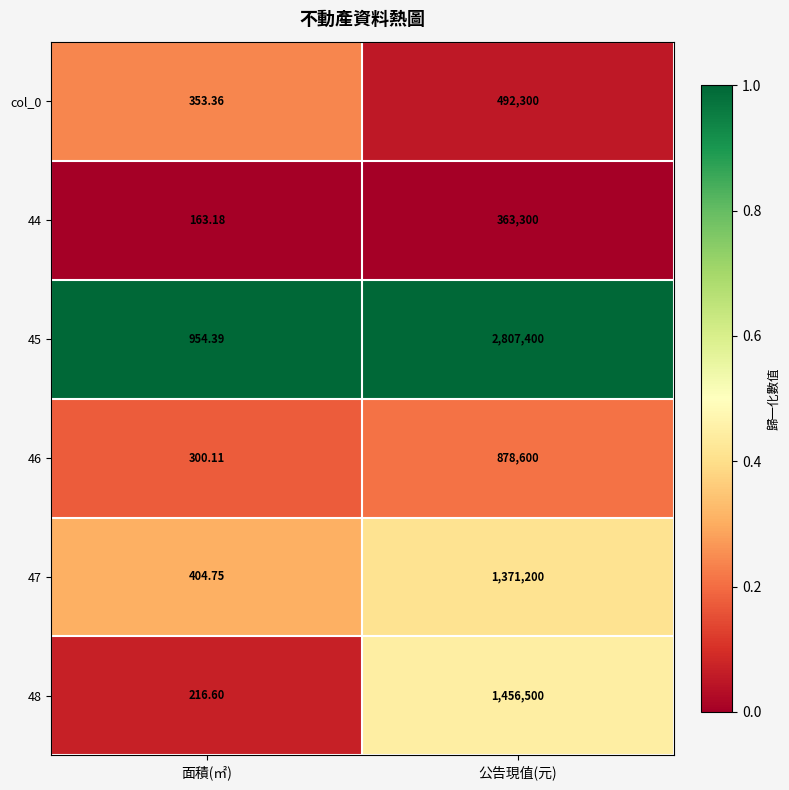

At which category is the sum across all series the highest?

公告現值(元)